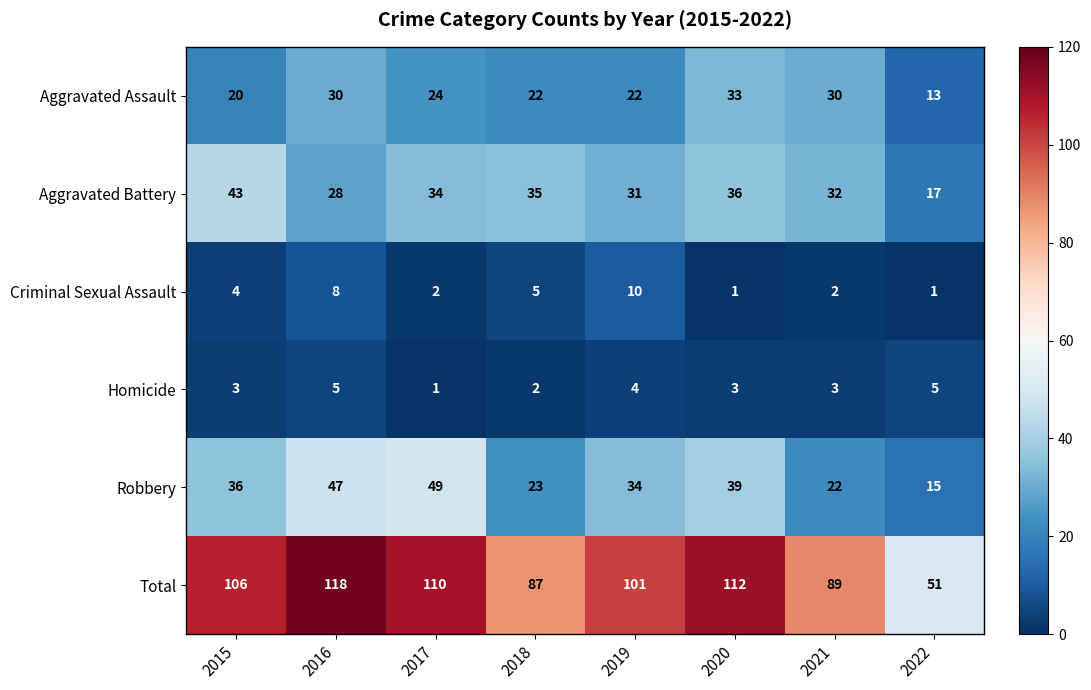

How many distinct data groups are displayed?

6